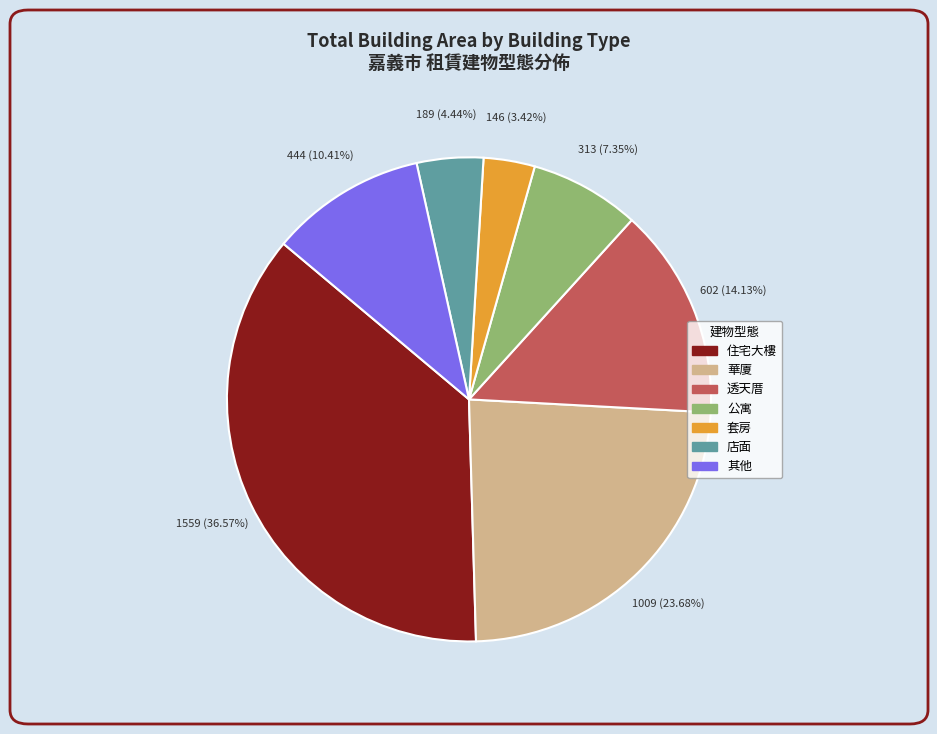

Is there any slice that represents more than half of the pie?

No